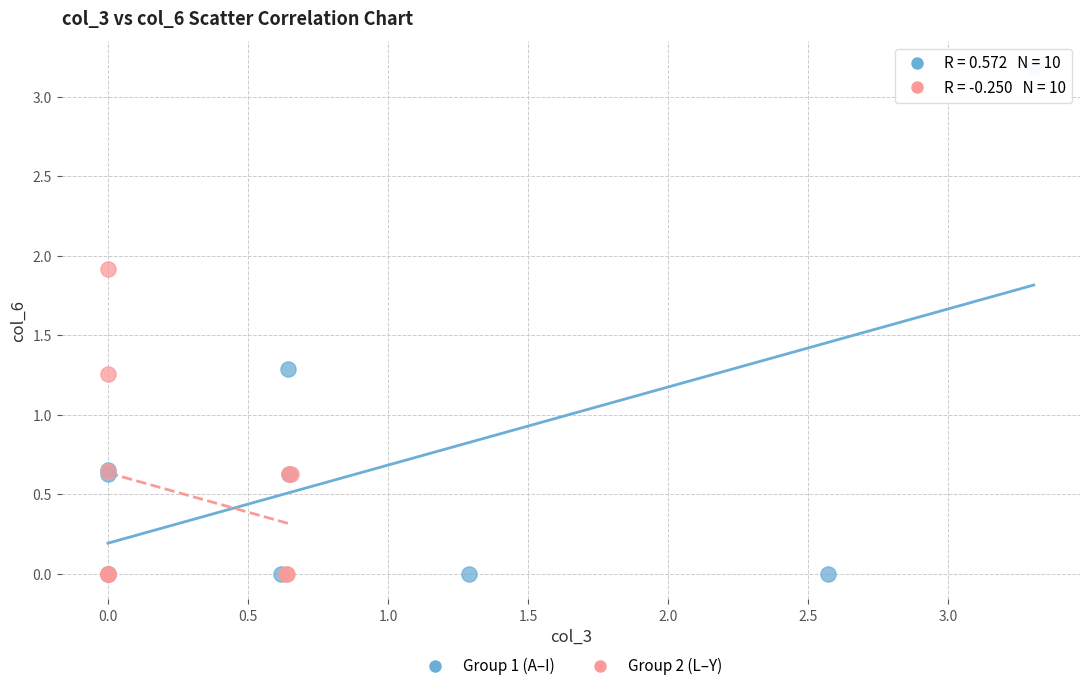

Which series has the largest Y range (max minus min)?

Group 1 (A–I)